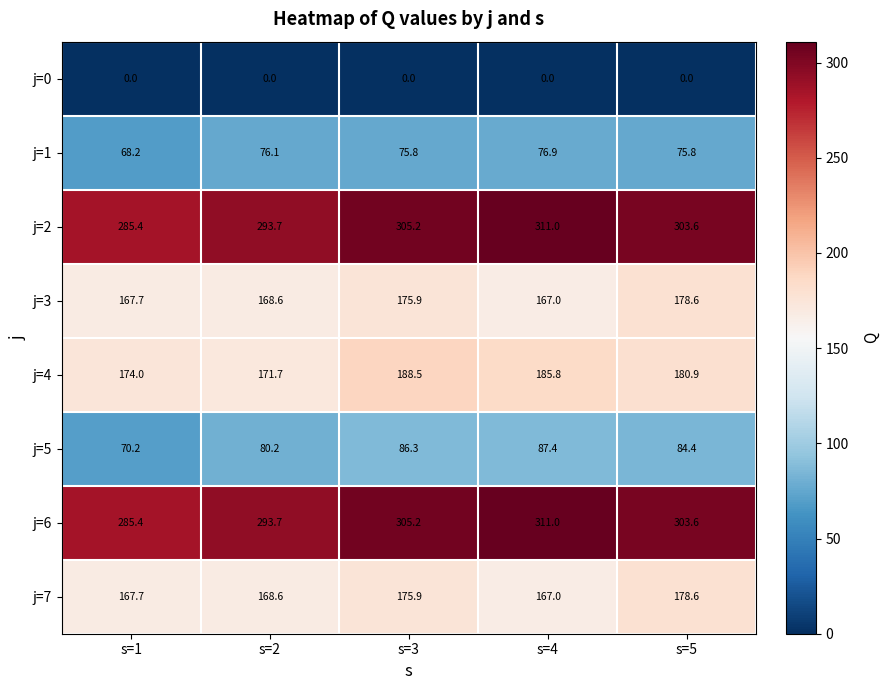

At which label is j=3 closest to 172?

s=2